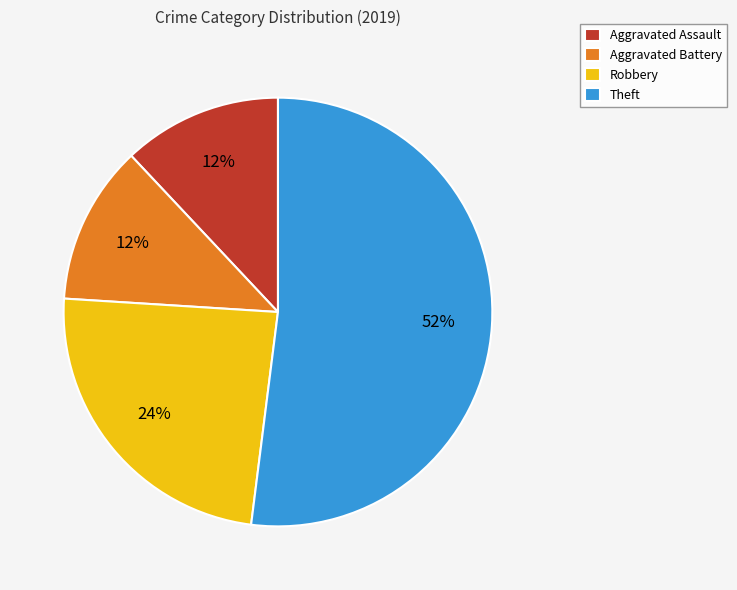

To the nearest percent, what portion does Theft represent?

52%